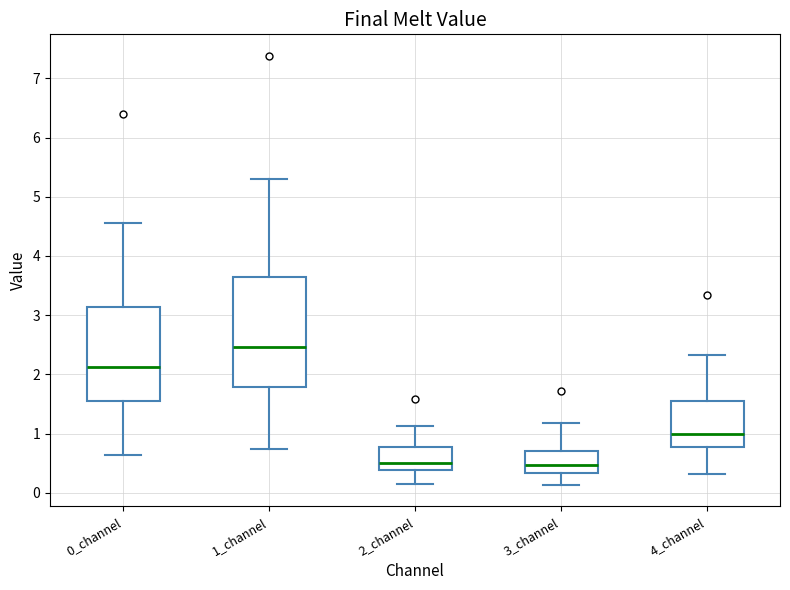

Comparing the boxes themselves (not the whiskers), which one is the tallest?

1_channel